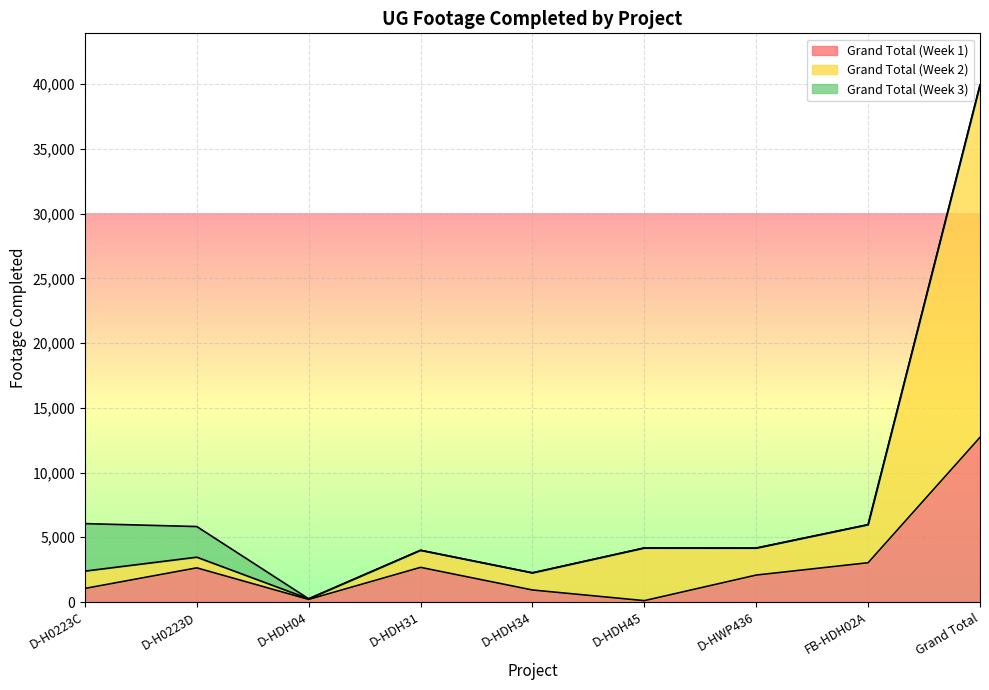

Which category has the lowest value in the Grand Total (Week 2) series?

D-HDH04